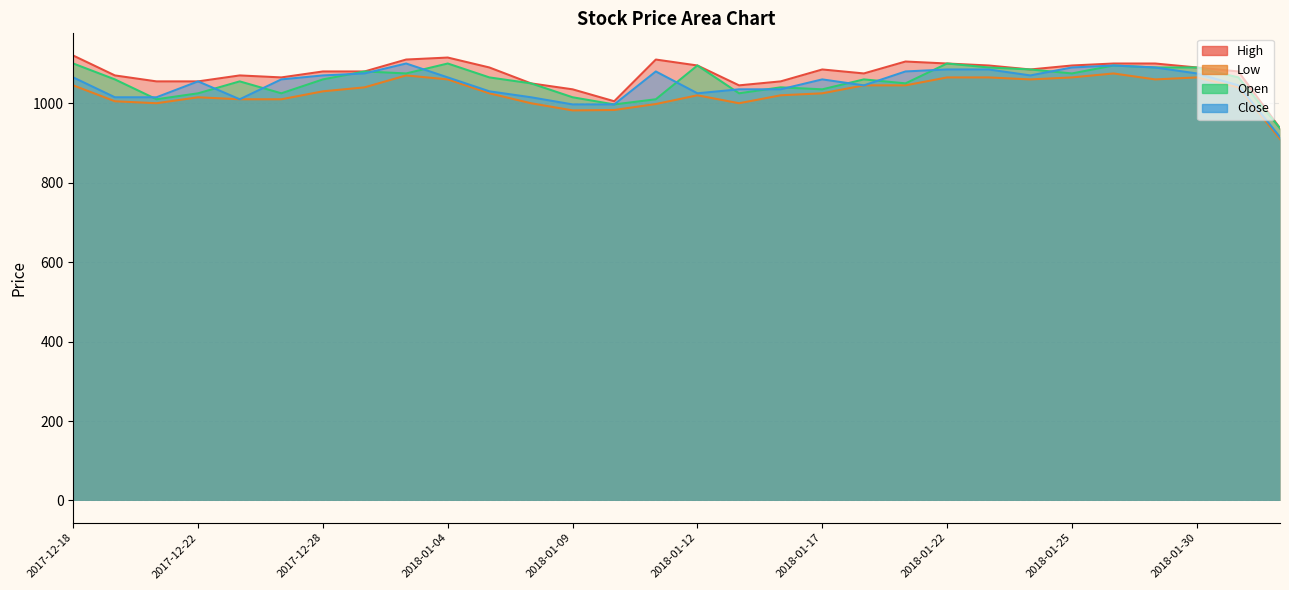

True or false: Open and Close cross at least once.

True